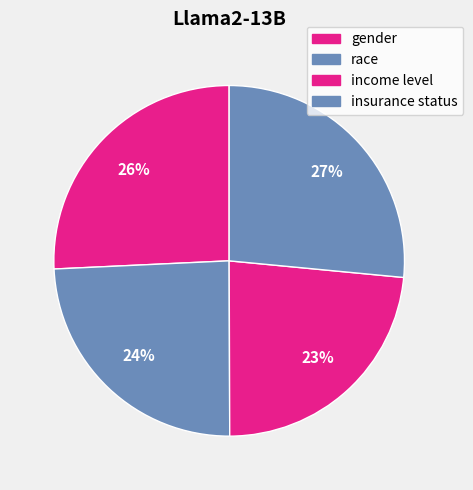

Combined, do income level and gender account for over 50%?

No